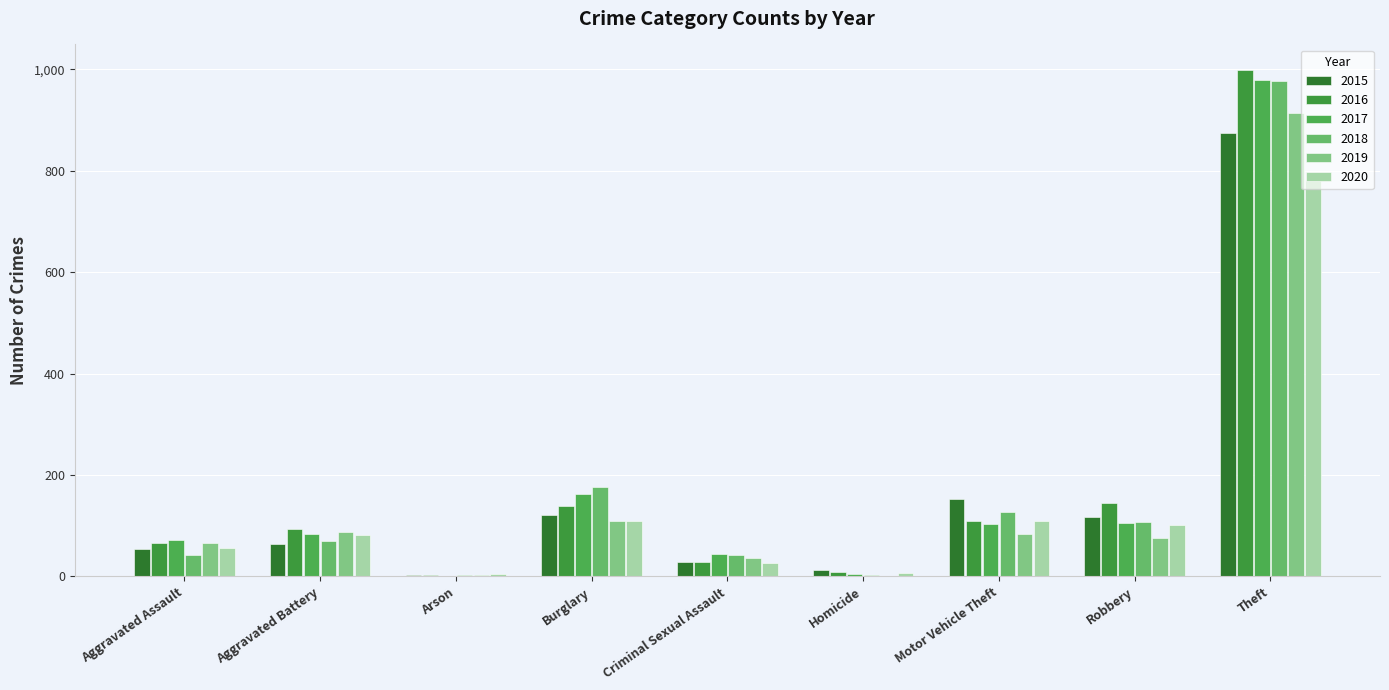

What is the minimum value for 2020?

4